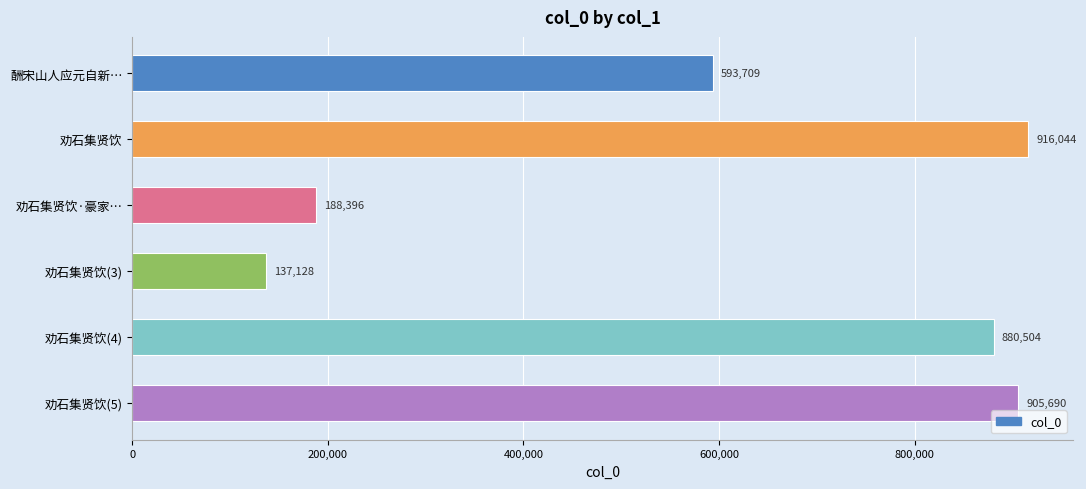

Are the bars horizontal?

Yes